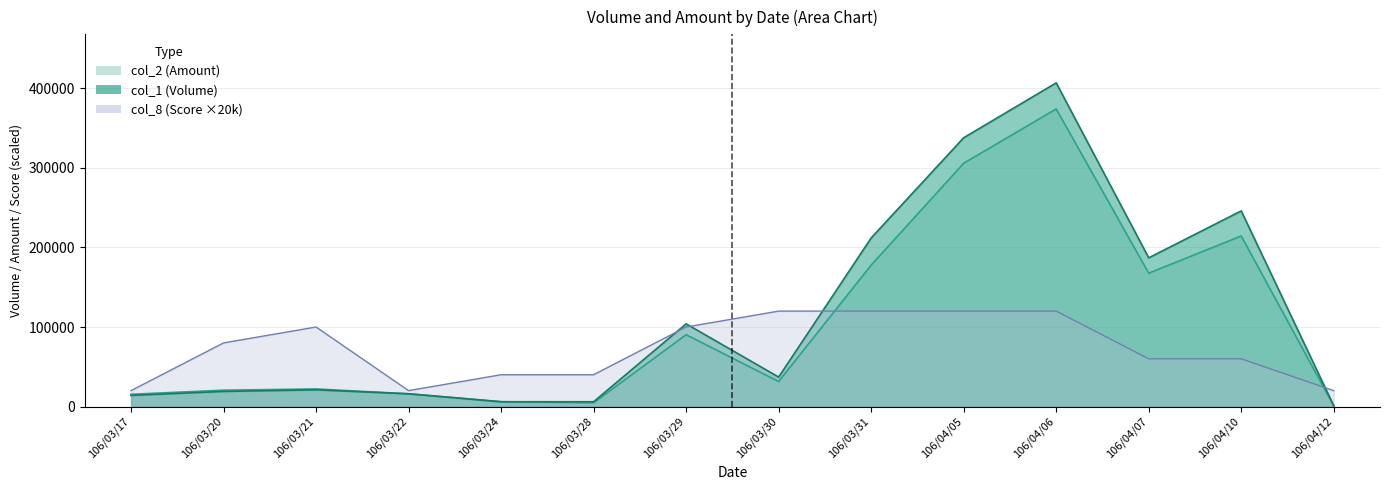

Rank the series at 106/03/20 from highest to lowest value.

col_8, col_2, col_1